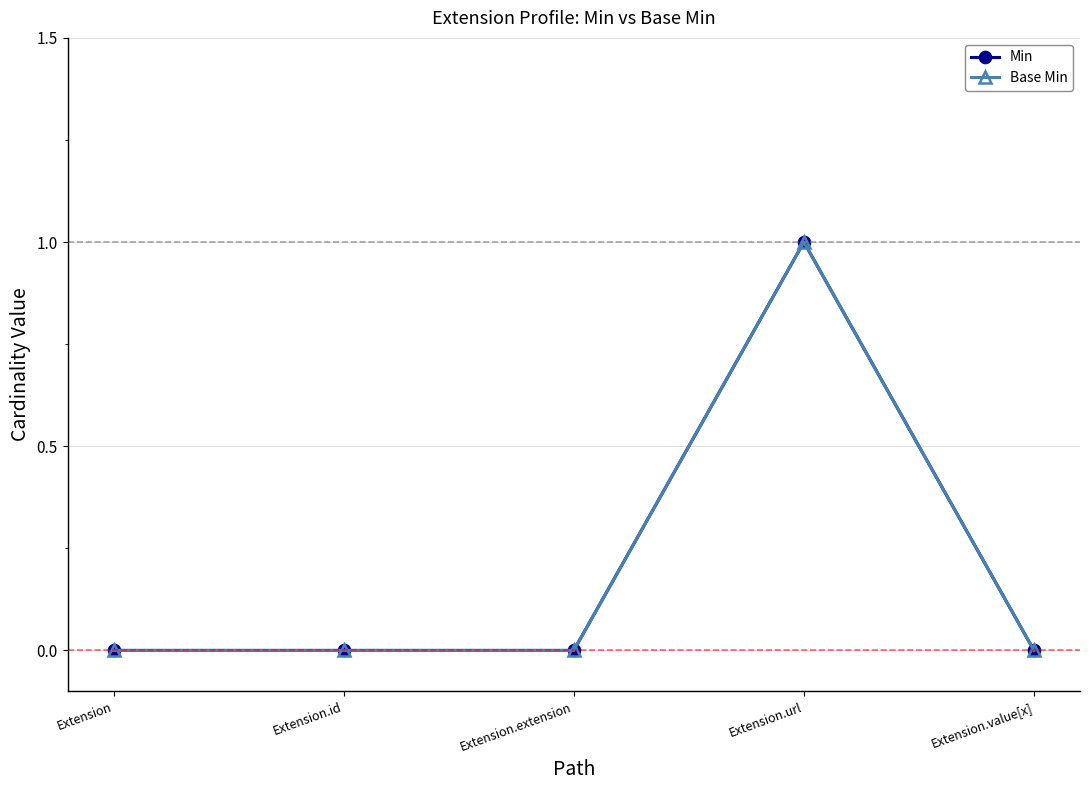

What is the label of the 3rd point from the right?

Extension.extension